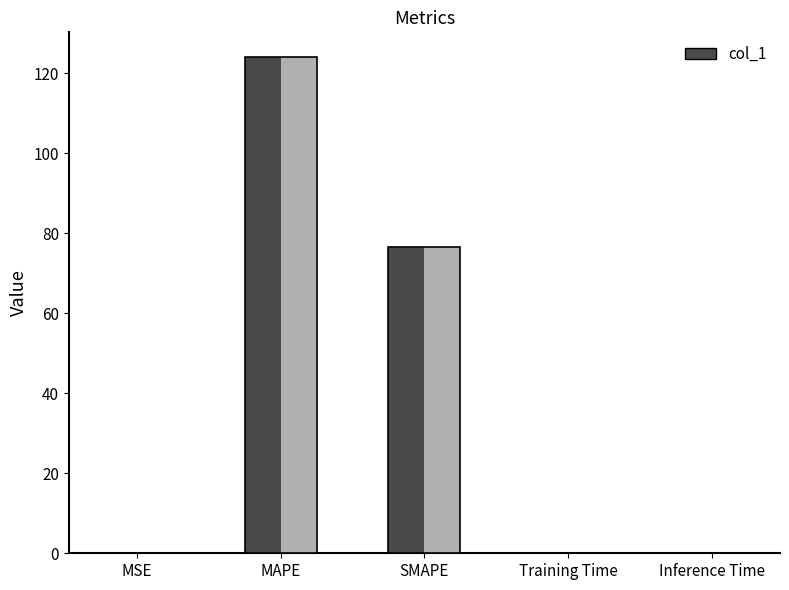

Where is the data nearest to the value 62?

SMAPE